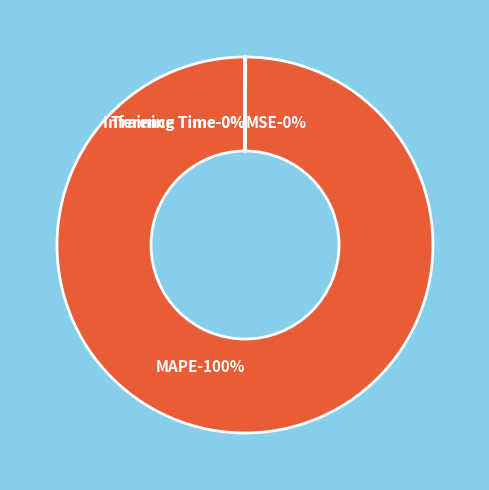

What is the smallest slice in the pie chart?

Inference Time